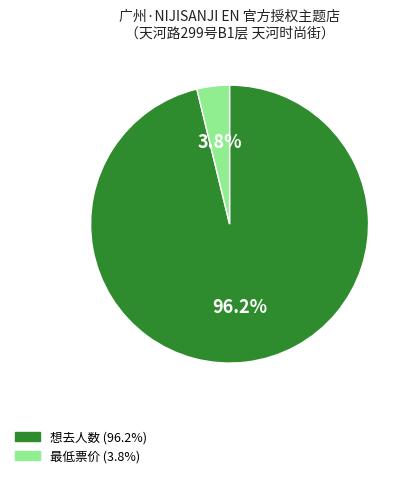

Which has a higher value, 想去人数 or 最低票价?

想去人数